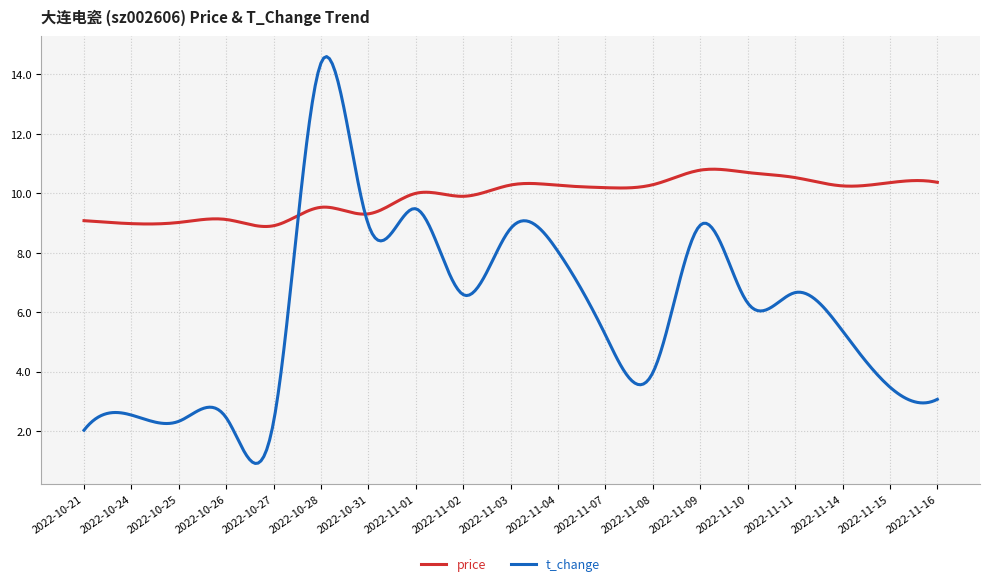

List the series in order of their peak value, highest first.

t_change, price